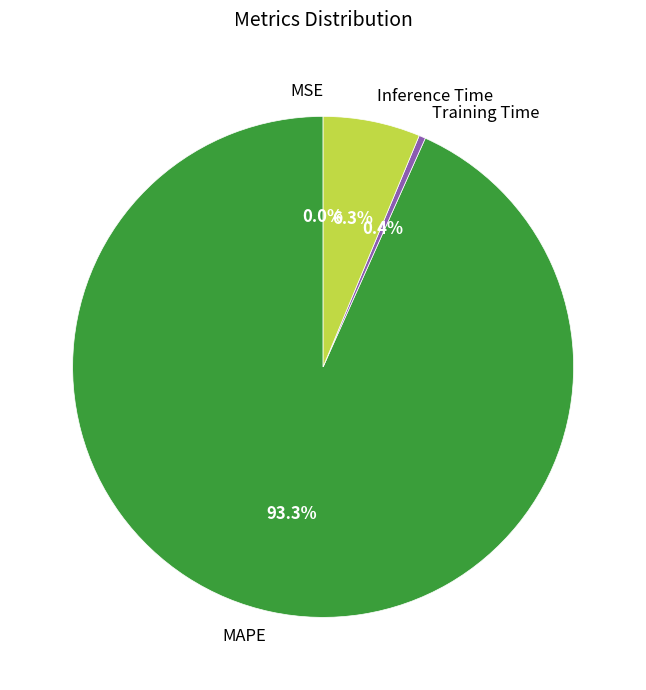

Does any single category account for the majority?

Yes